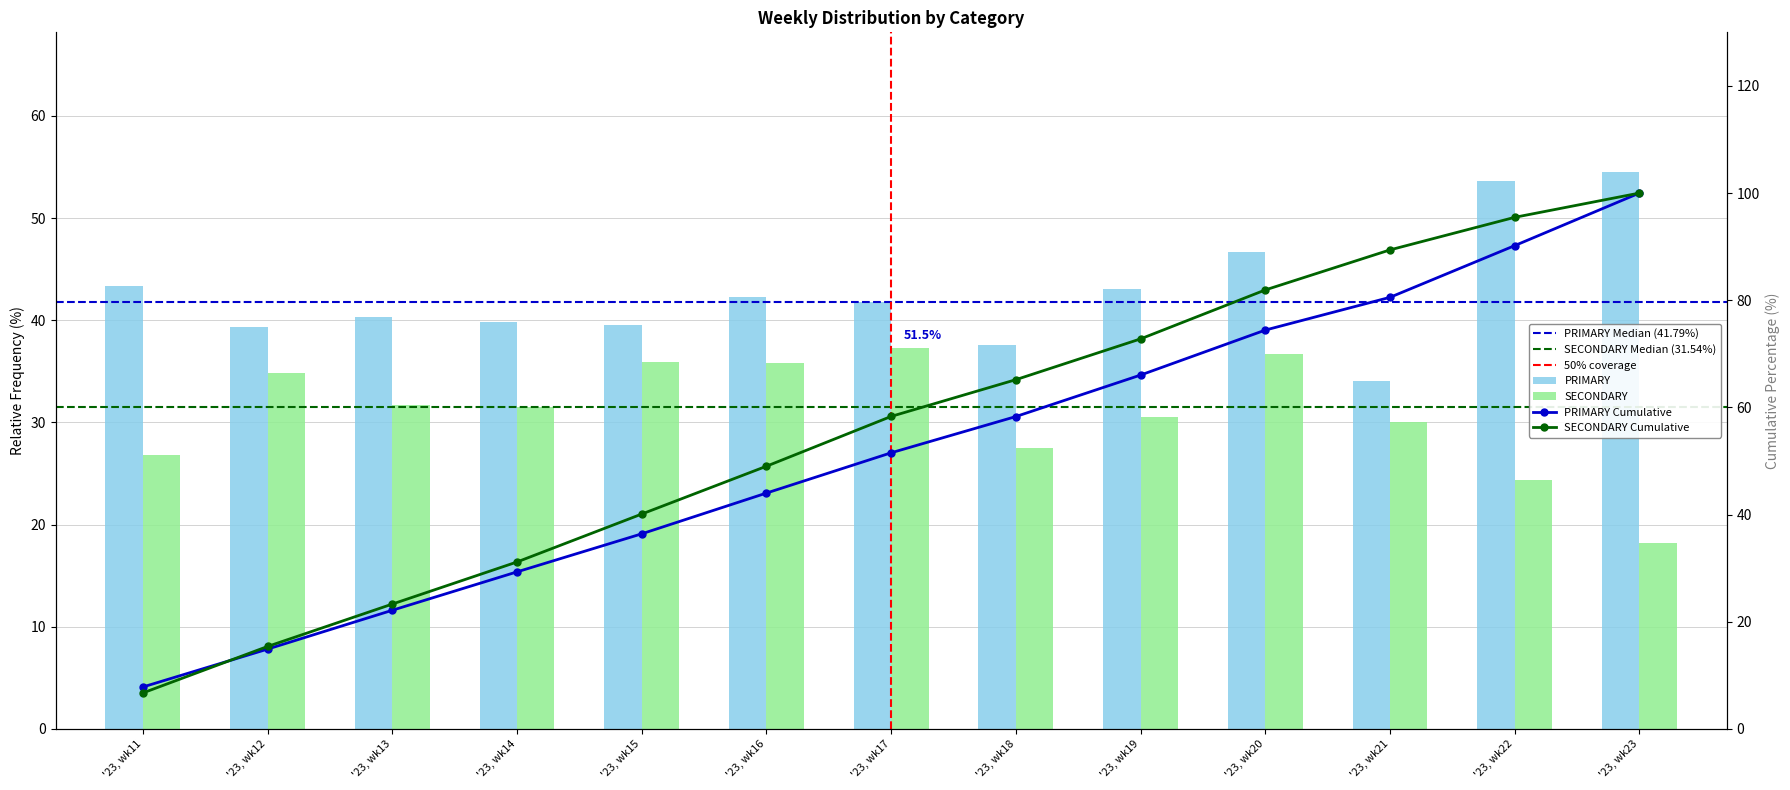

At which label does SECONDARY reach its minimum?

'23, wk23